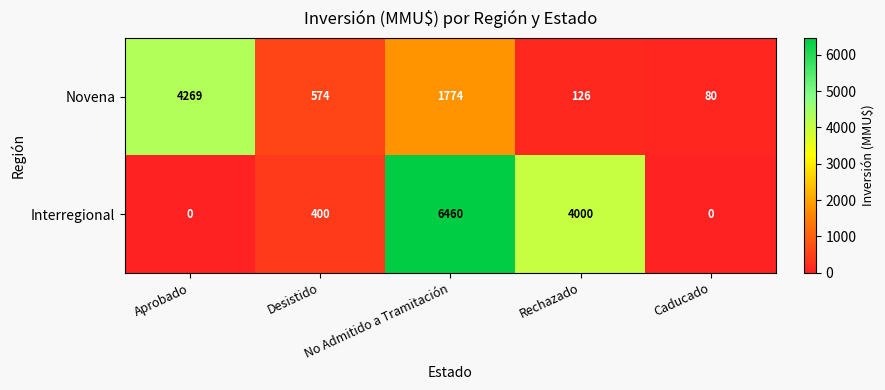

Which series has the largest total across all categories?

Interregional